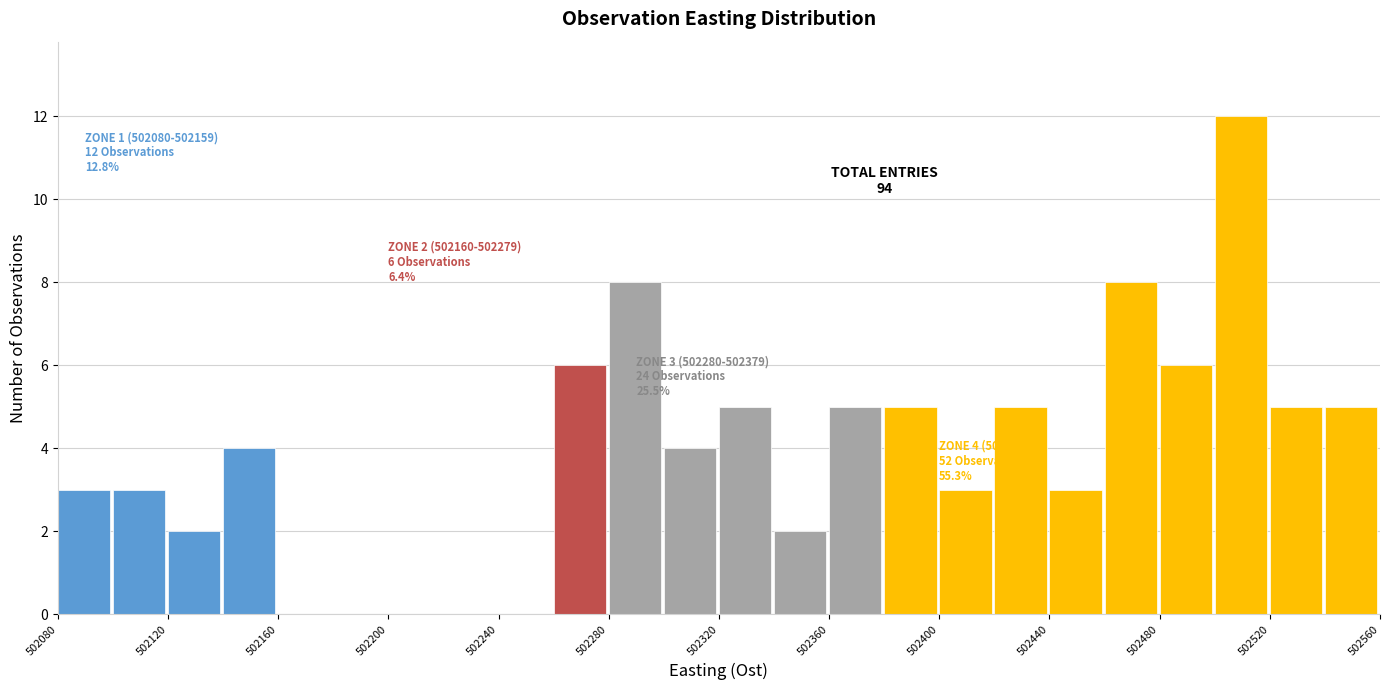

Which range on the x-axis has the tallest bar?

502500 to 502520